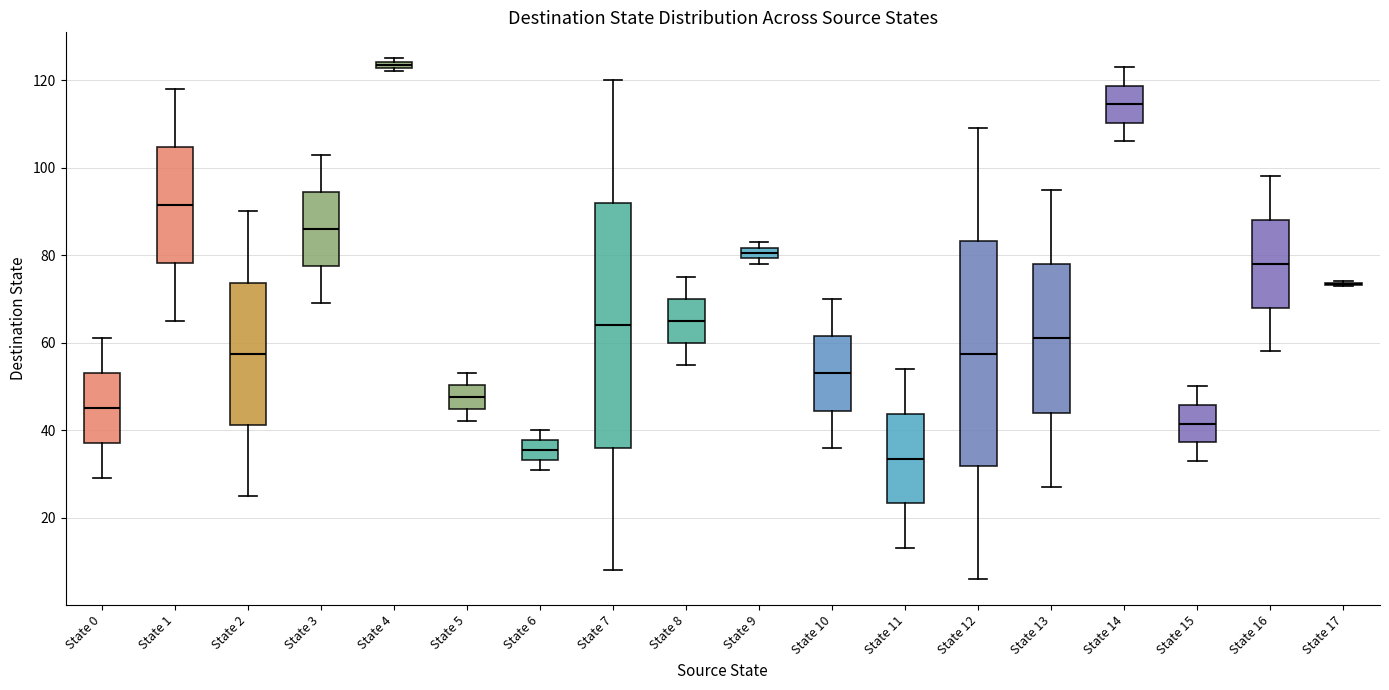

Where is the upper edge of the box for State 9 on the y-axis? The values are not printed on the chart, so give them approximately, as read against the axis.

82